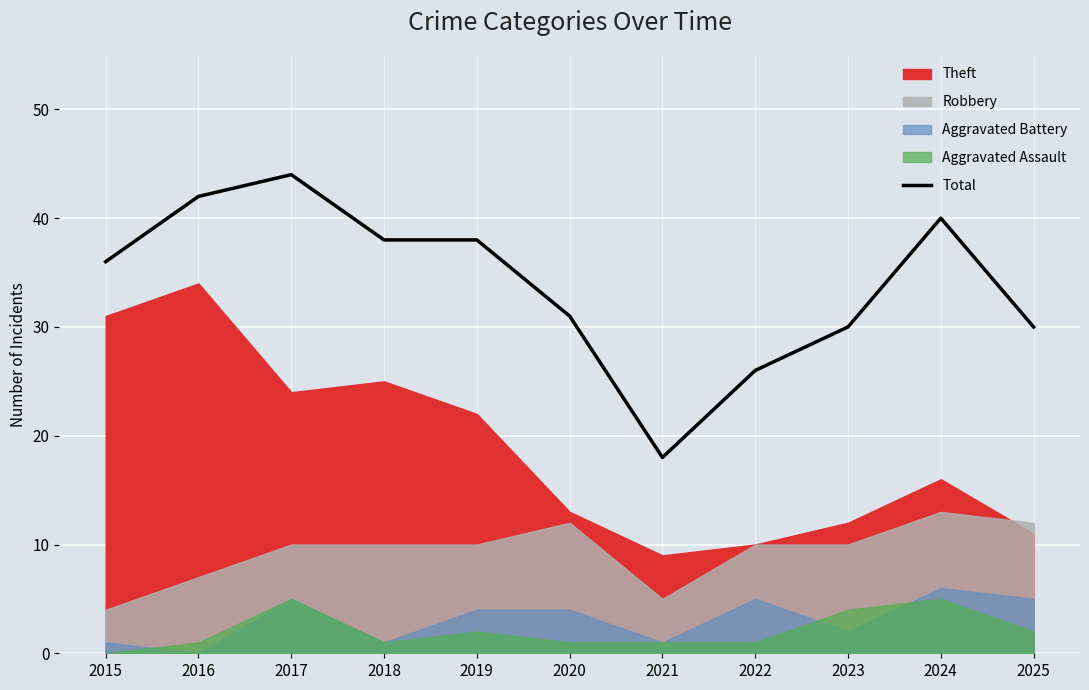

At which category does the data reach its first local peak?

2017